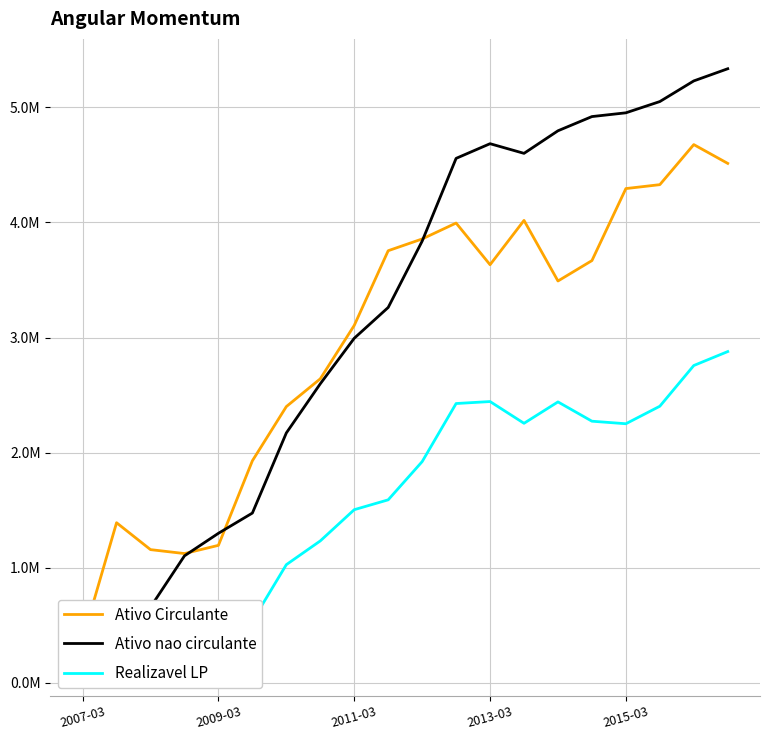

Read the Realizavel LP value at 18.

2756992